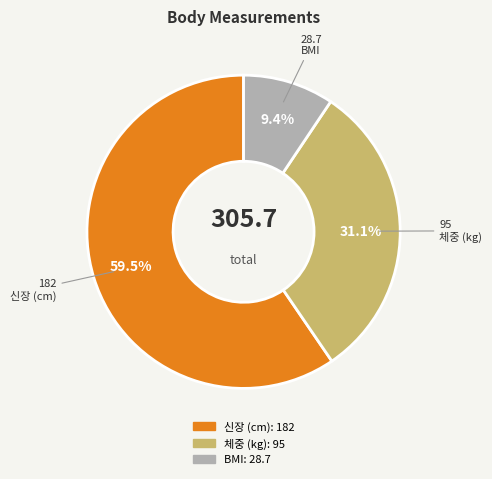

To the nearest percent, what is the combined percentage of 신장 (cm) and 체중 (kg)?

91%